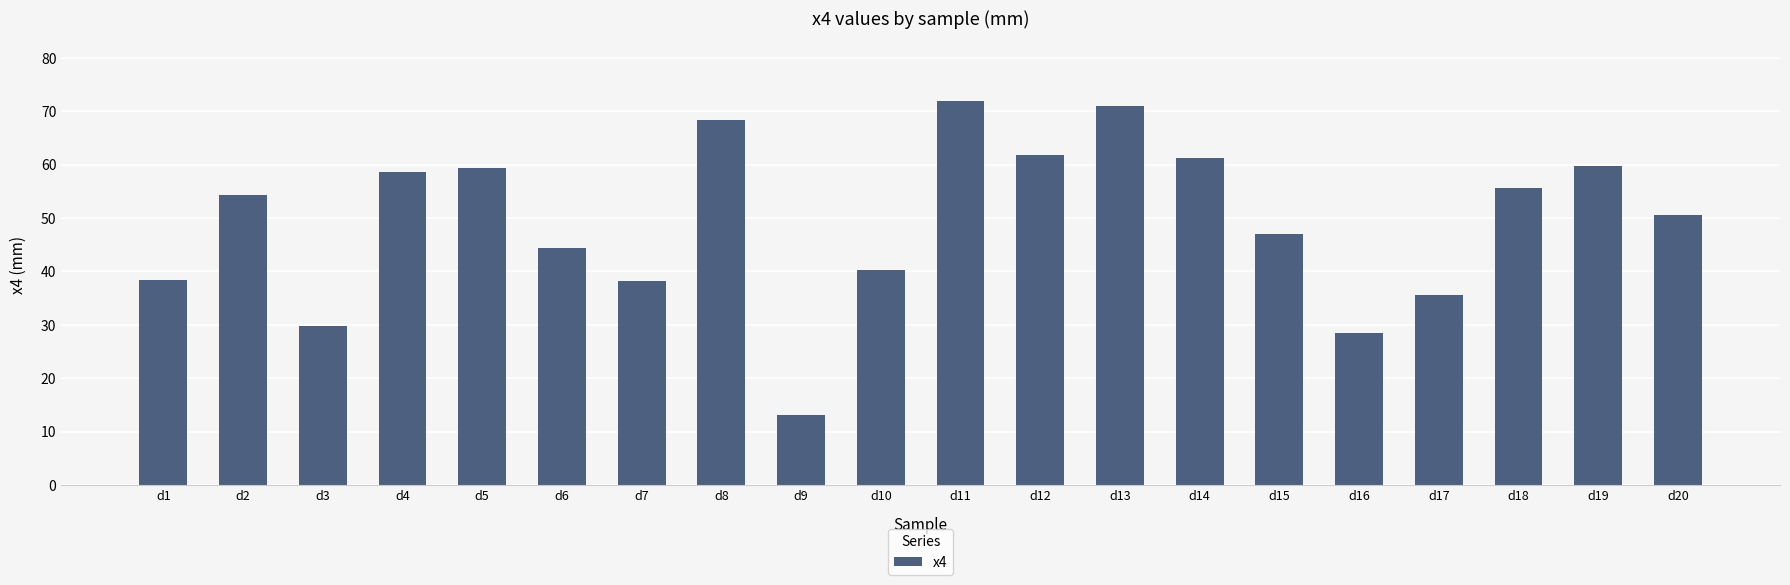

What is the maximum value shown in the chart?

71.9